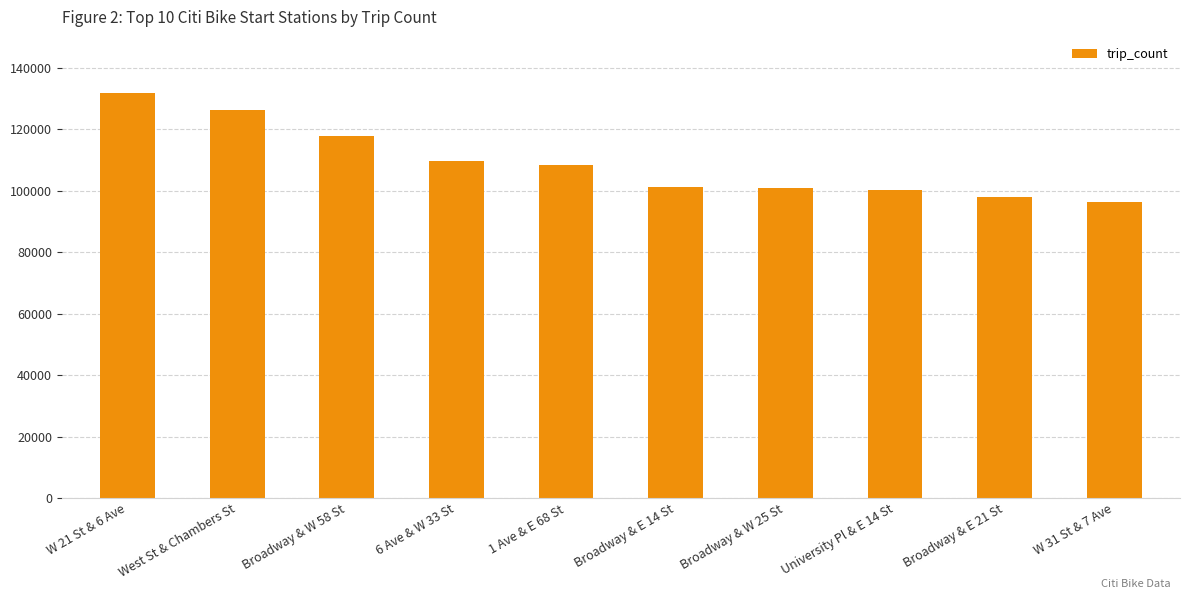

Is it true that the value at Broadway & E 14 St is 101115?

True